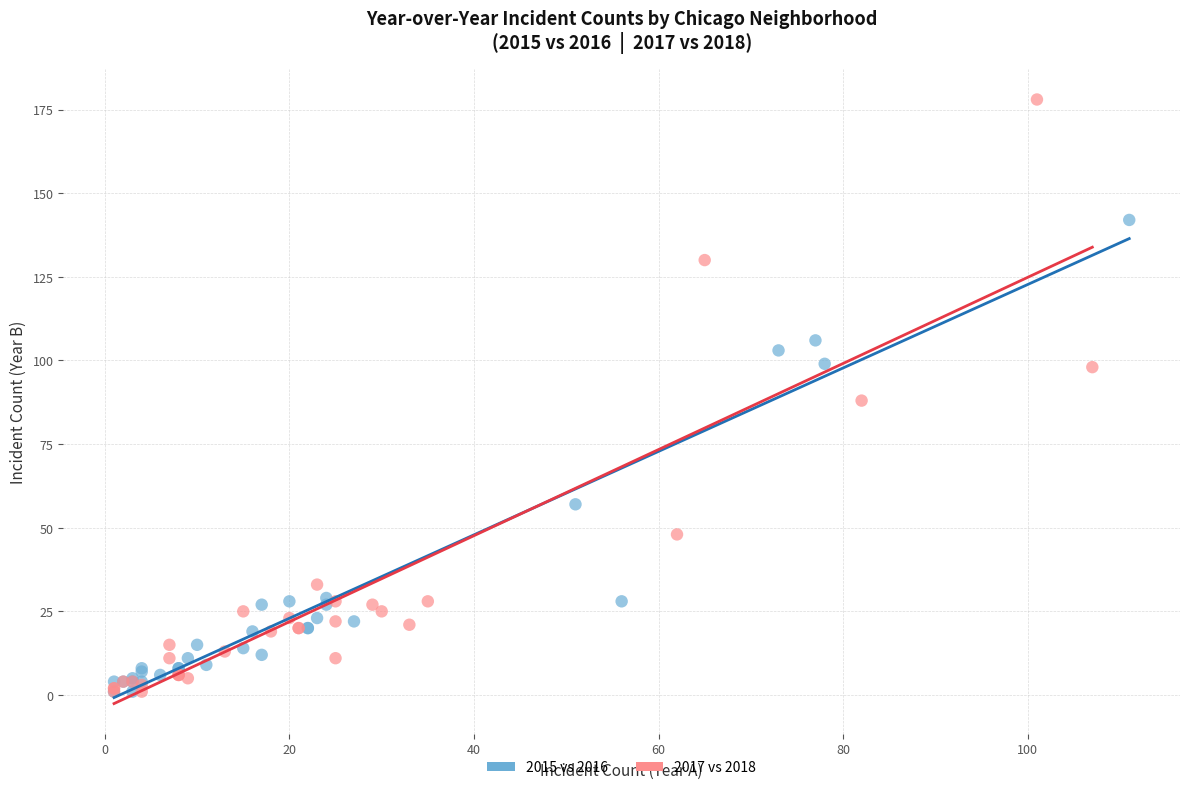

Which series contains the highest Y value?

2017 vs 2018